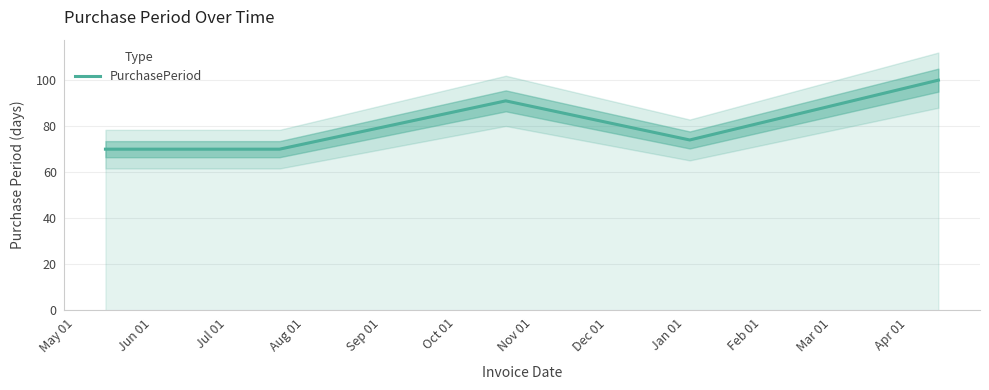

How many lines are shown in the chart?

1